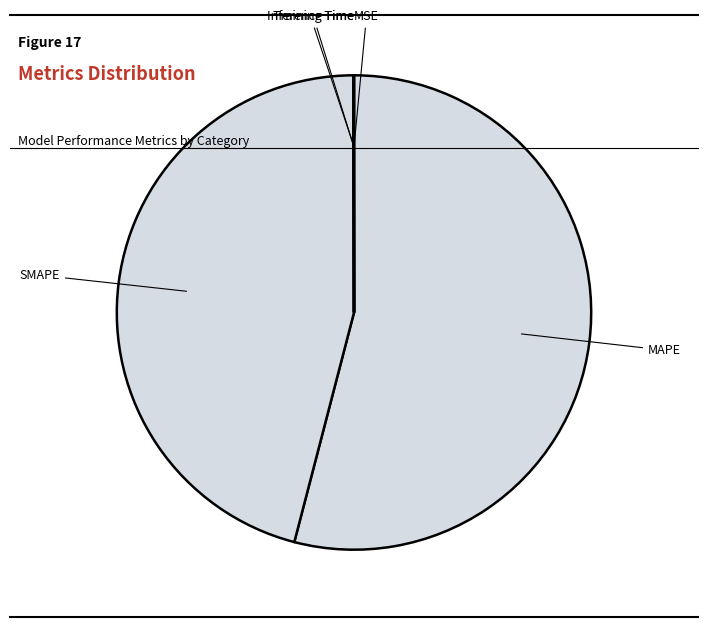

The SMAPE slice represents 57% of the pie. True or false?

False